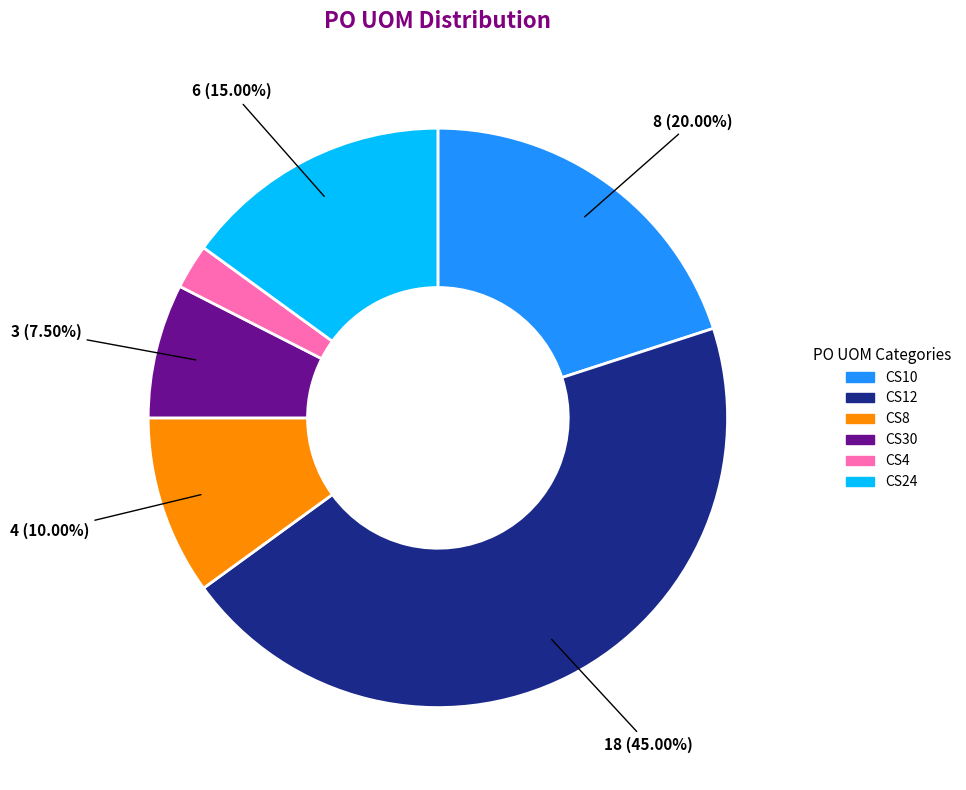

Does CS30 account for over 50% of the chart?

No